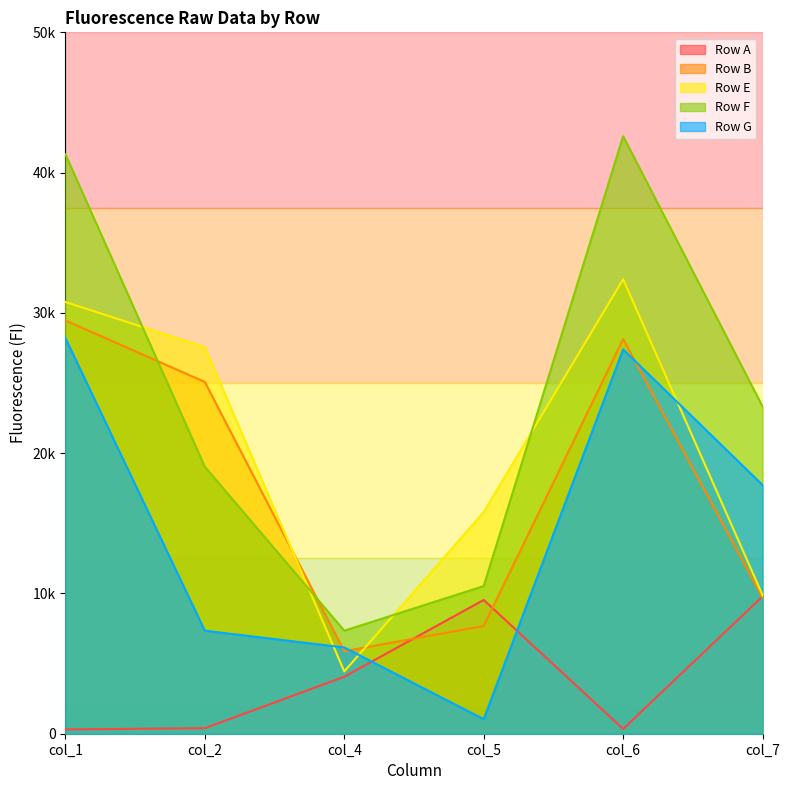

What is the minimum value for Row B?

5883